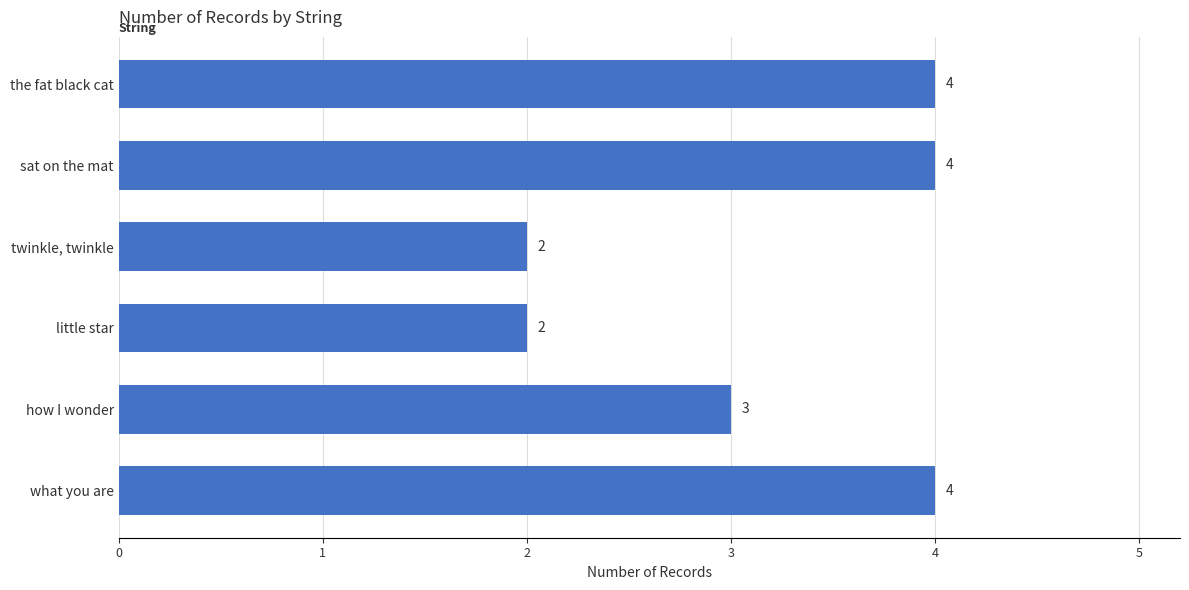

Between the fat black cat and little star, which is larger?

the fat black cat